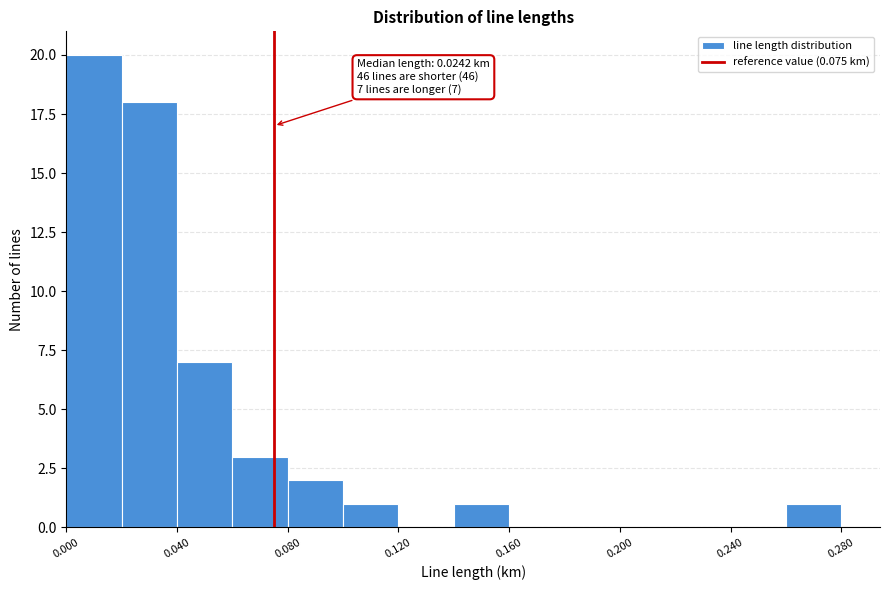

Which range on the x-axis has the tallest bar?

0.00 to 0.02